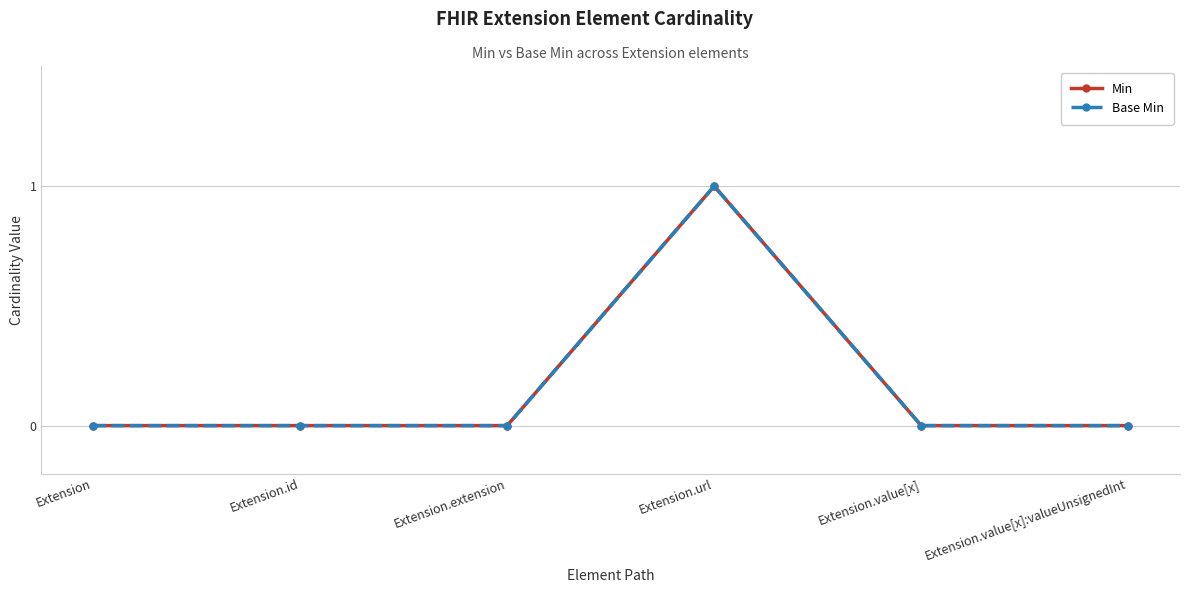

Count the Min values in the range 0 to 1.

6